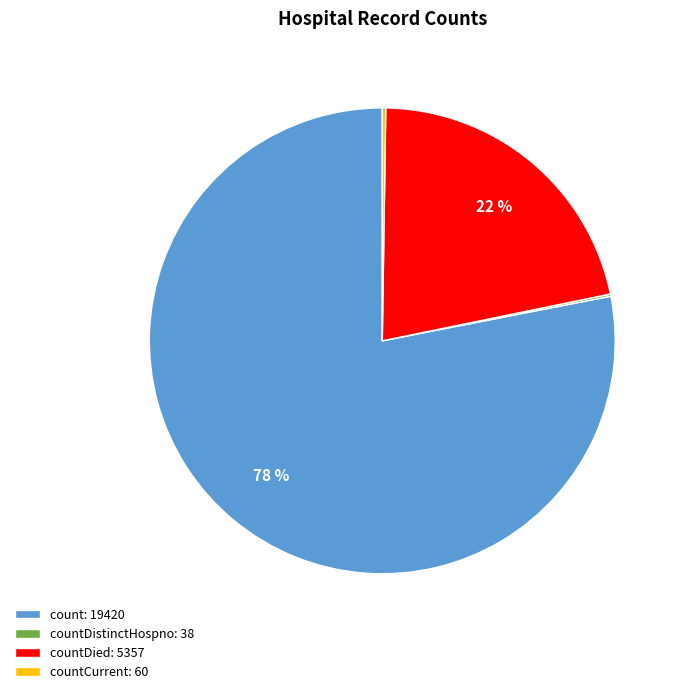

Which slice is the largest?

count: 19420